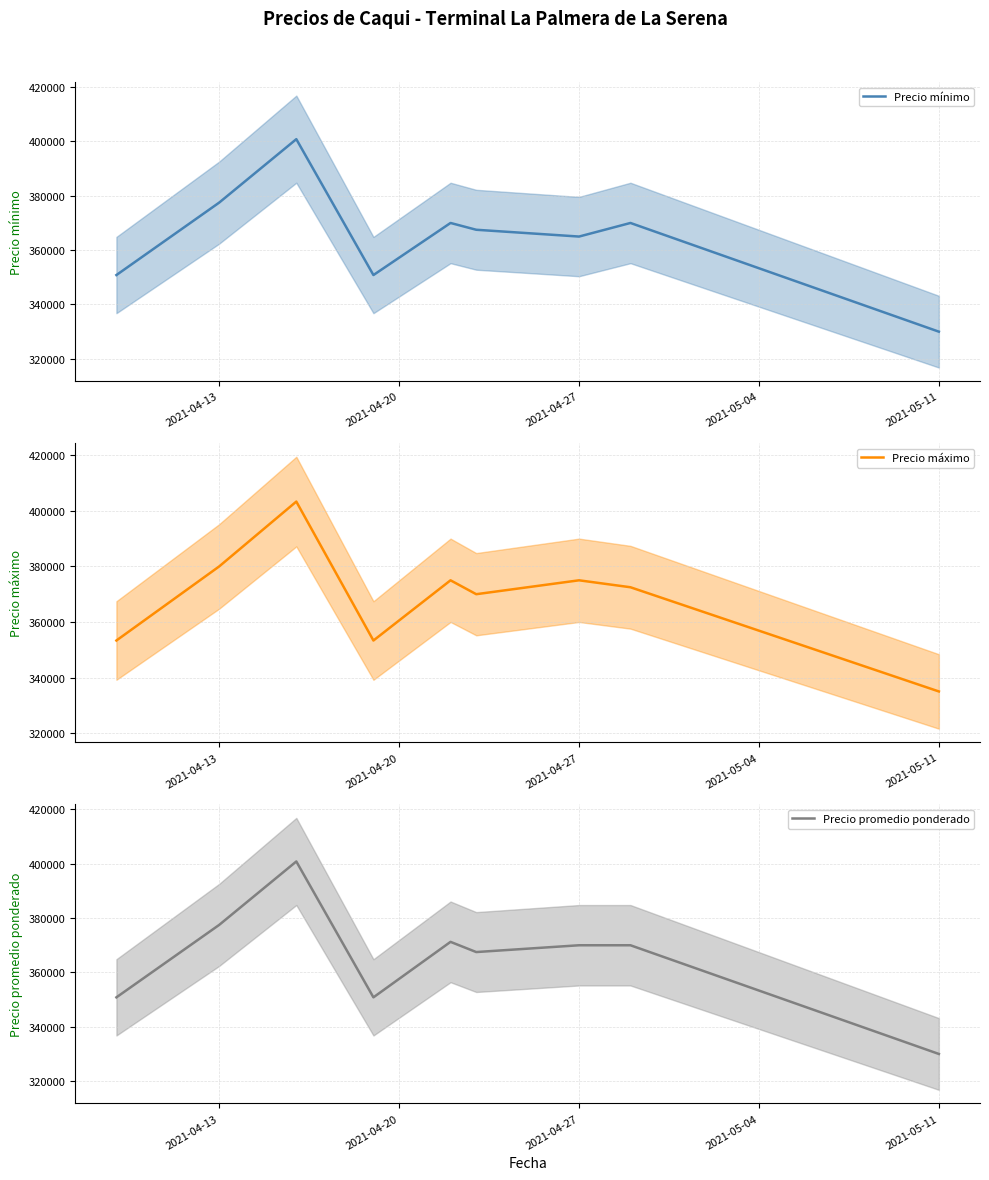

What is the minimum value for Precio mínimo?

330000.0